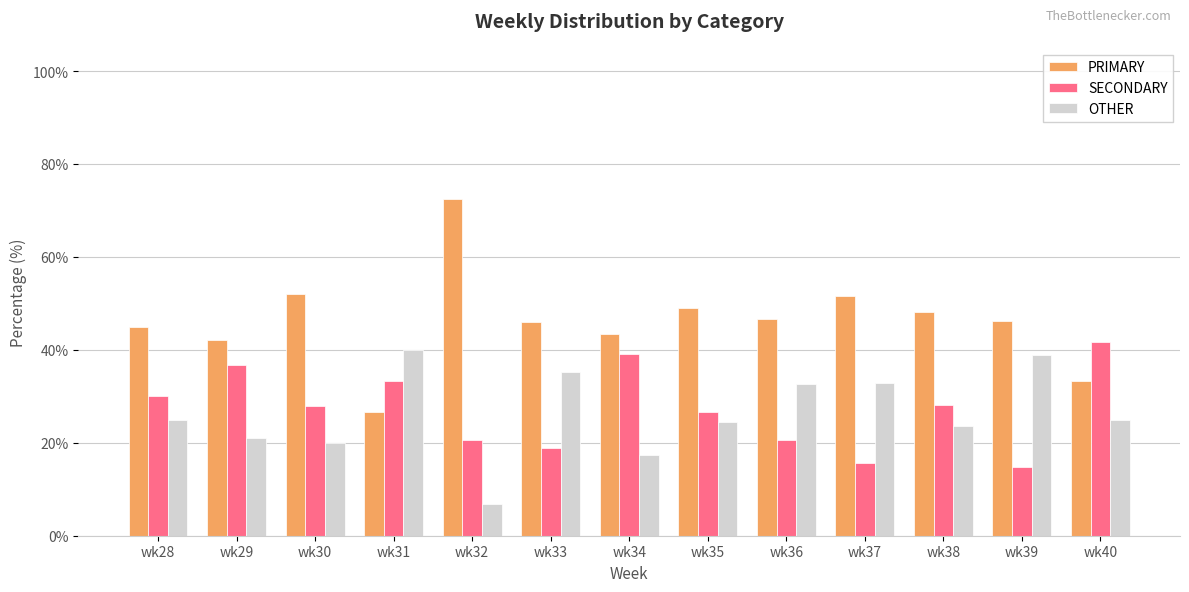

Which series has the largest total across all categories?

PRIMARY